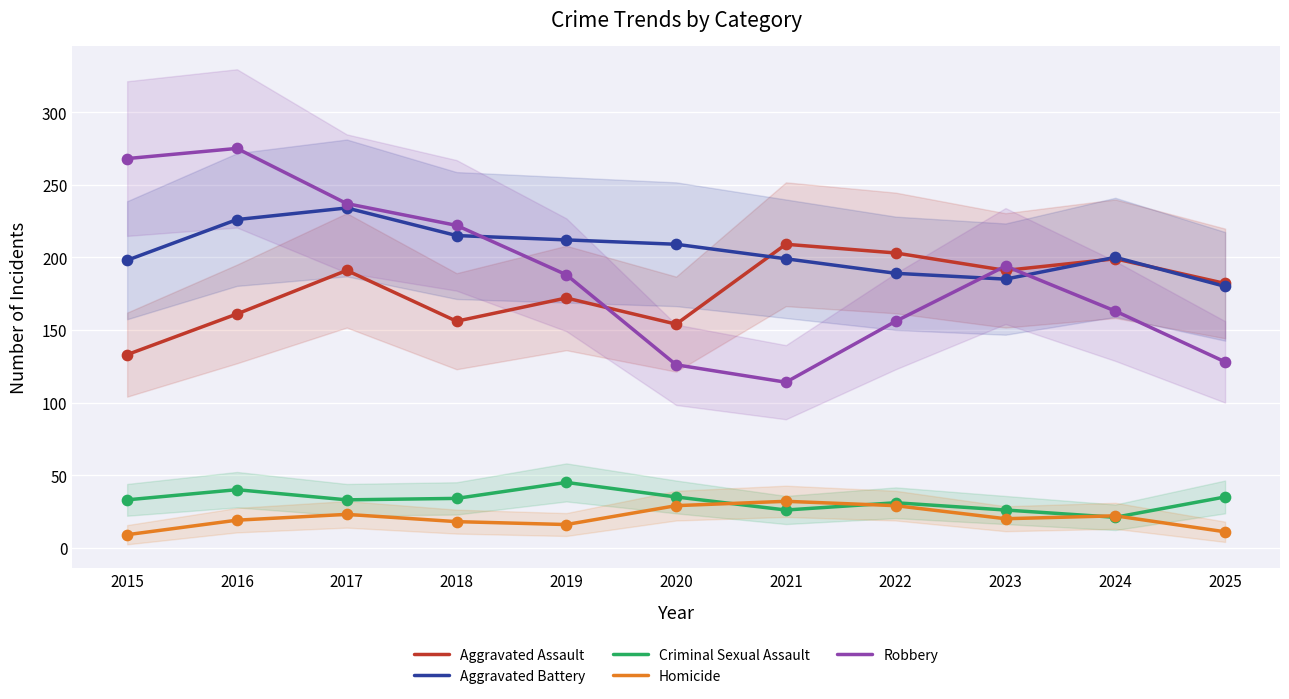

What is the total value across all series at 2023?

616